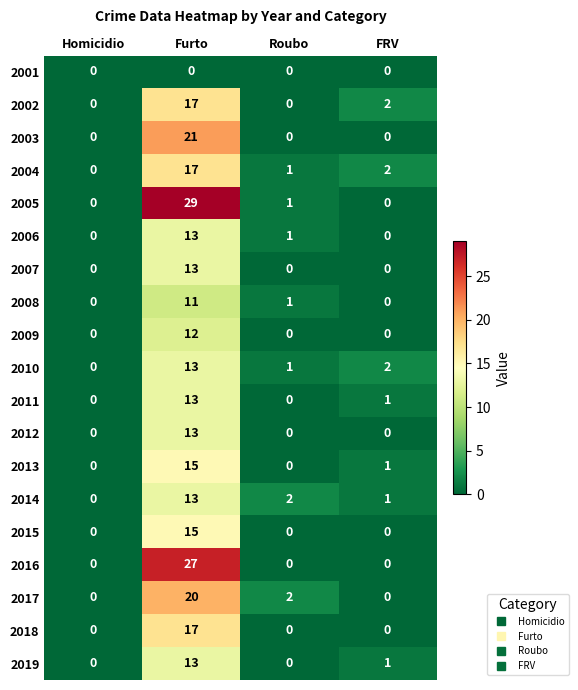

True or false: 2012 has a value of 0 at Homicidio.

True